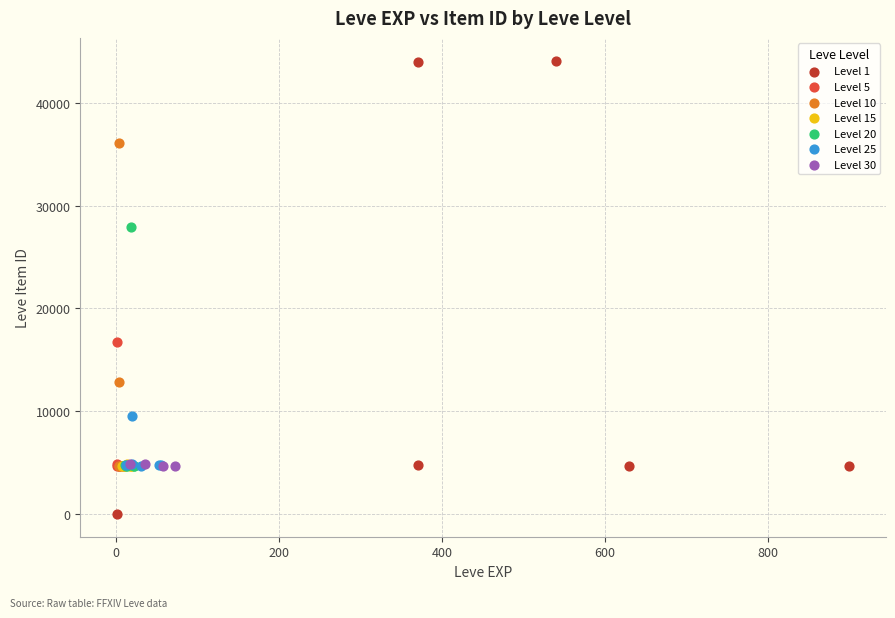

What are all the series names shown in the legend?

Level 1, Level 5, Level 10, Level 15, Level 20, Level 25, Level 30